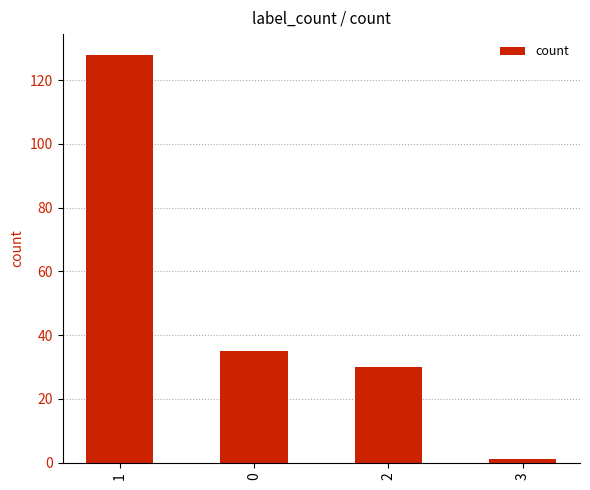

Which has a higher value, 2 or 3?

2